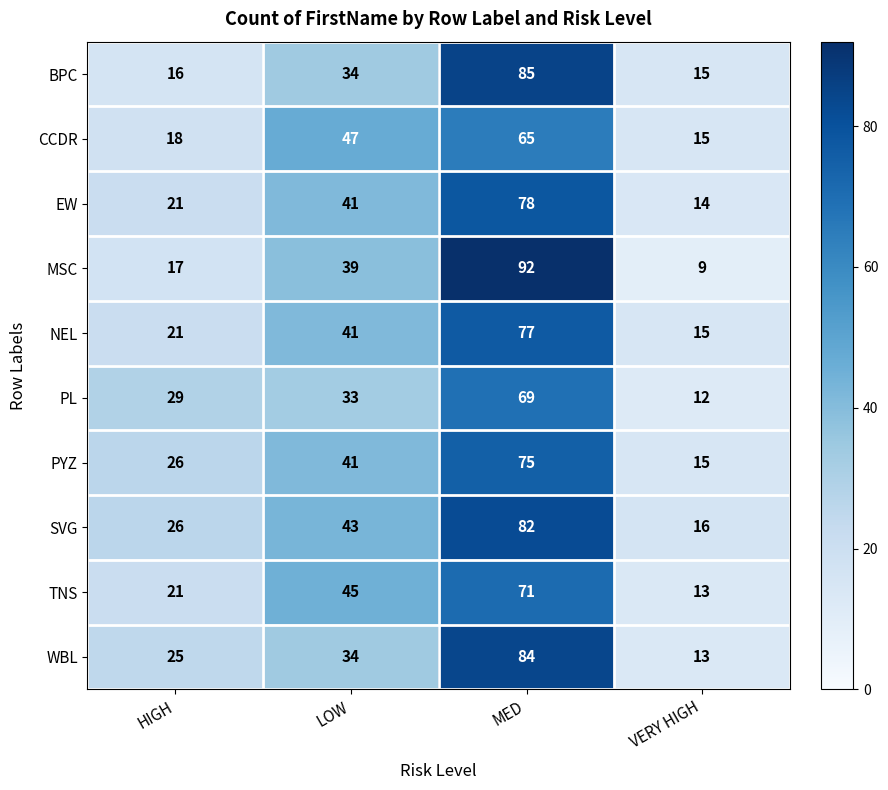

Which series has the largest total across all categories?

SVG